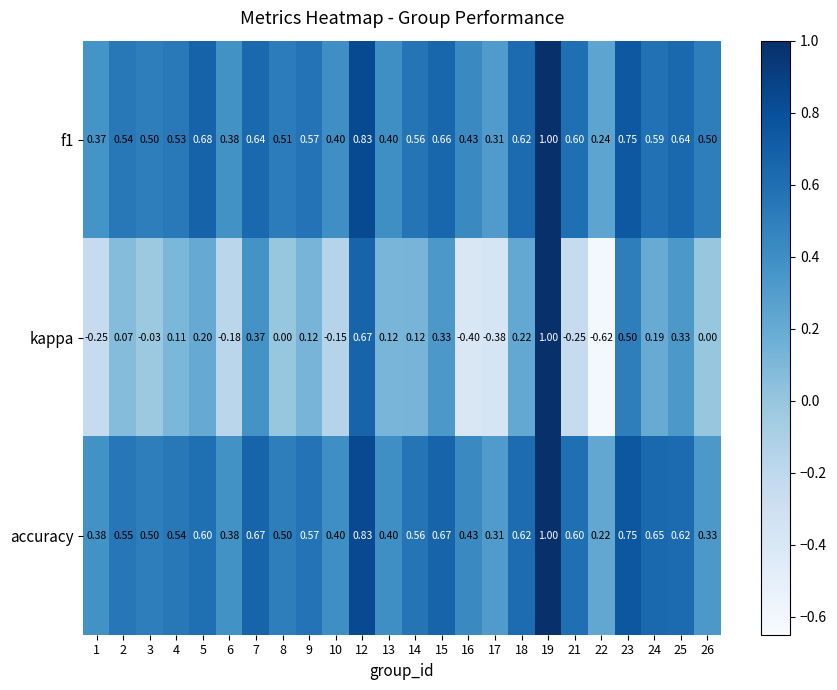

Is the value of kappa at 17 greater than the value of accuracy at 5?

No